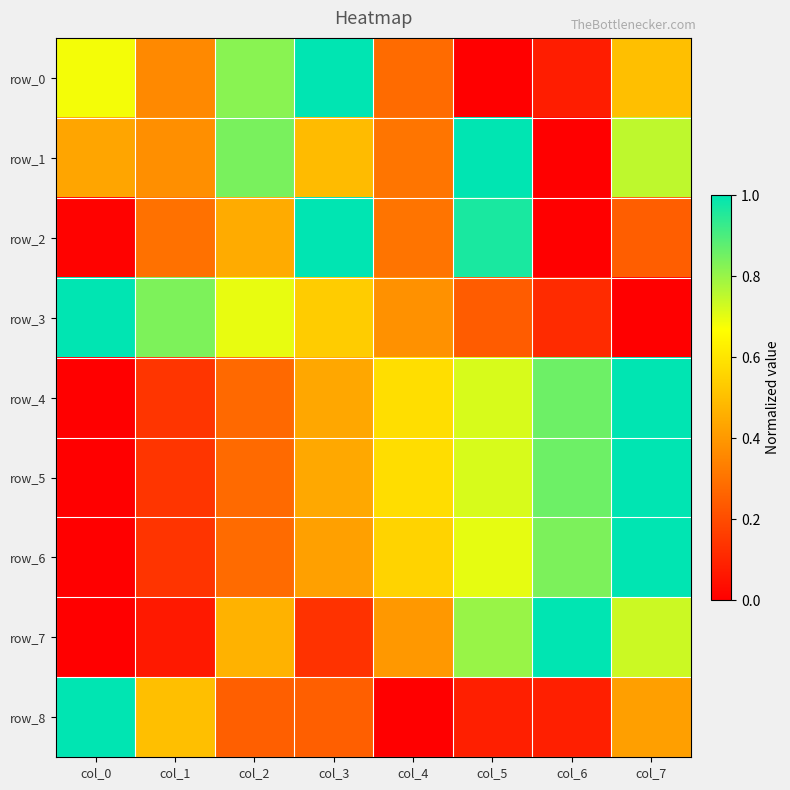

How many row_5 values are between 0 and 1?

8